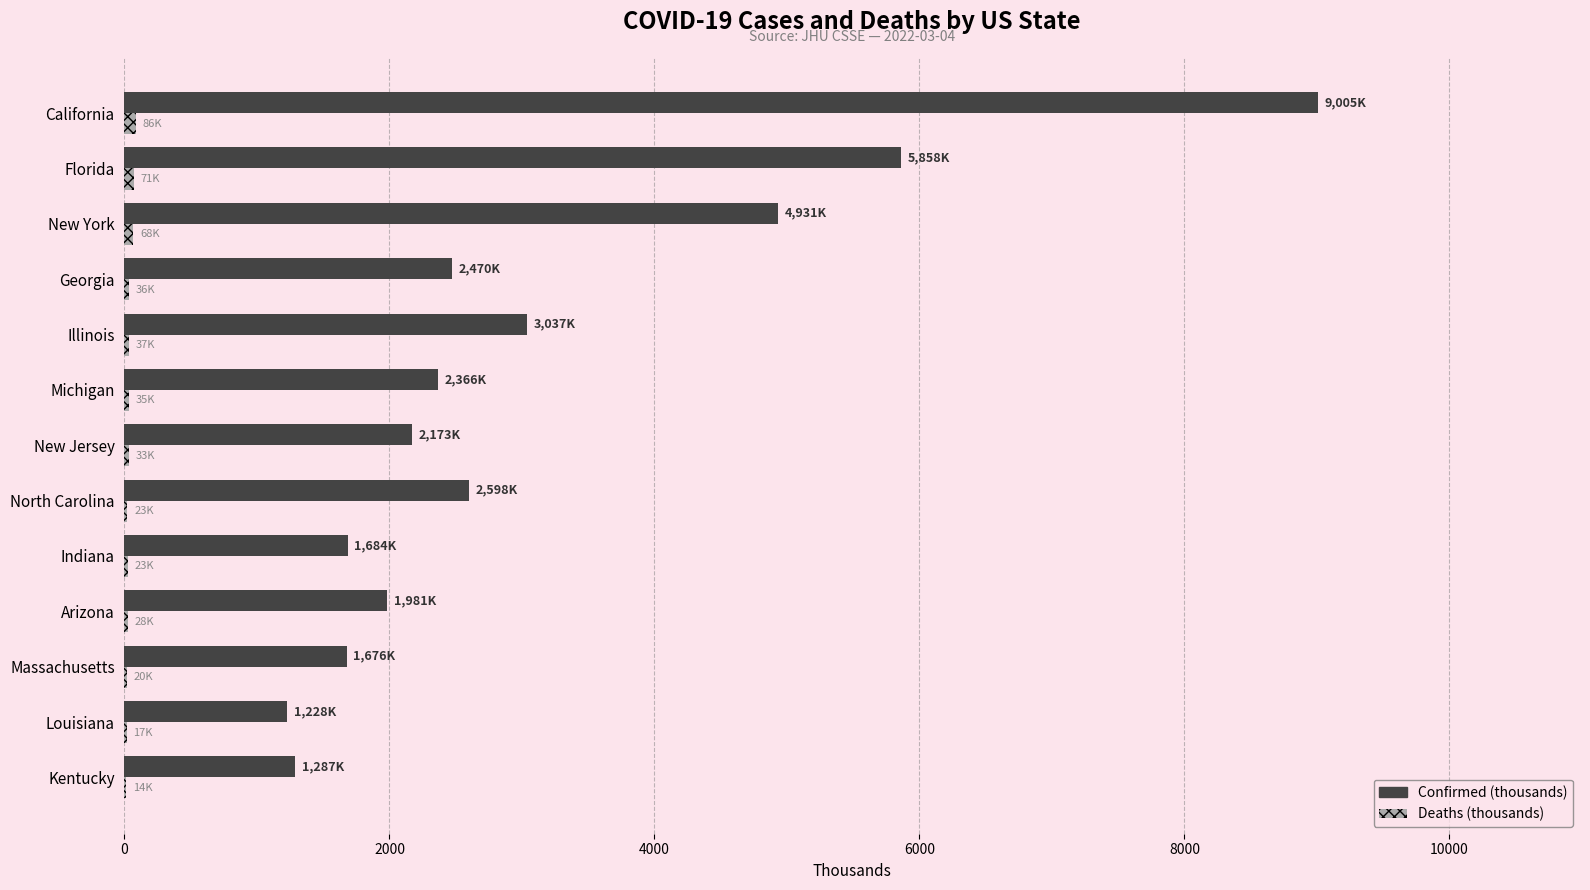

At which label is Confirmed (thousands) closest to 5116?

New York